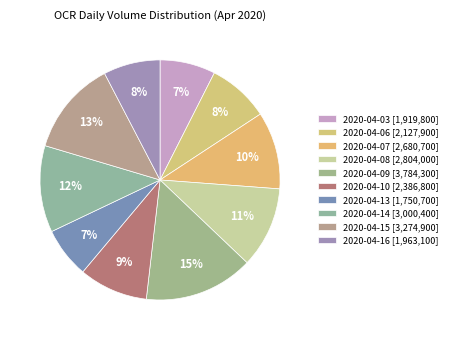

Is it true that 2020-04-06 is 8% of the pie?

True